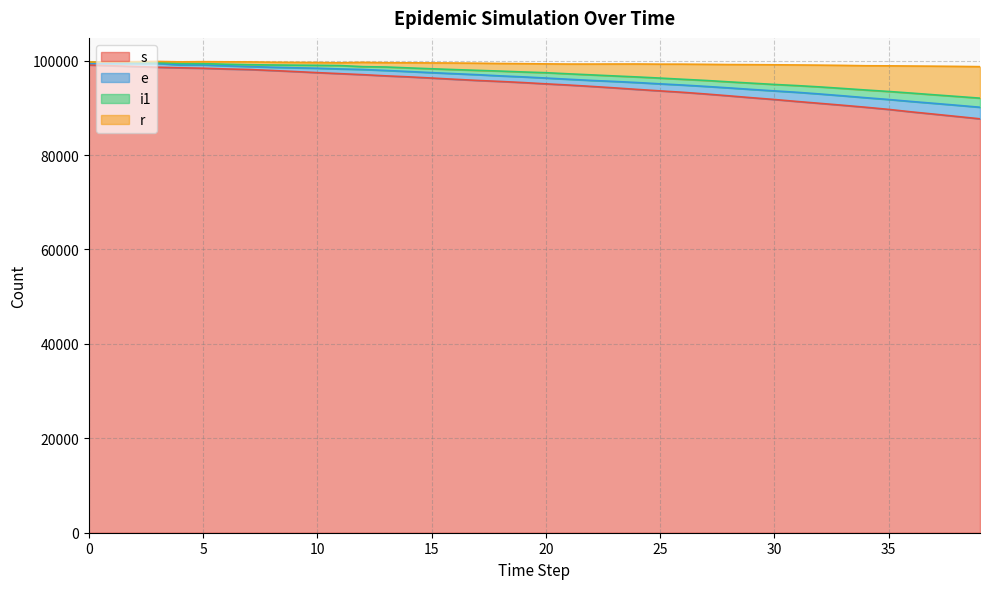

True or false: s has a value of 164049 at 7.

False